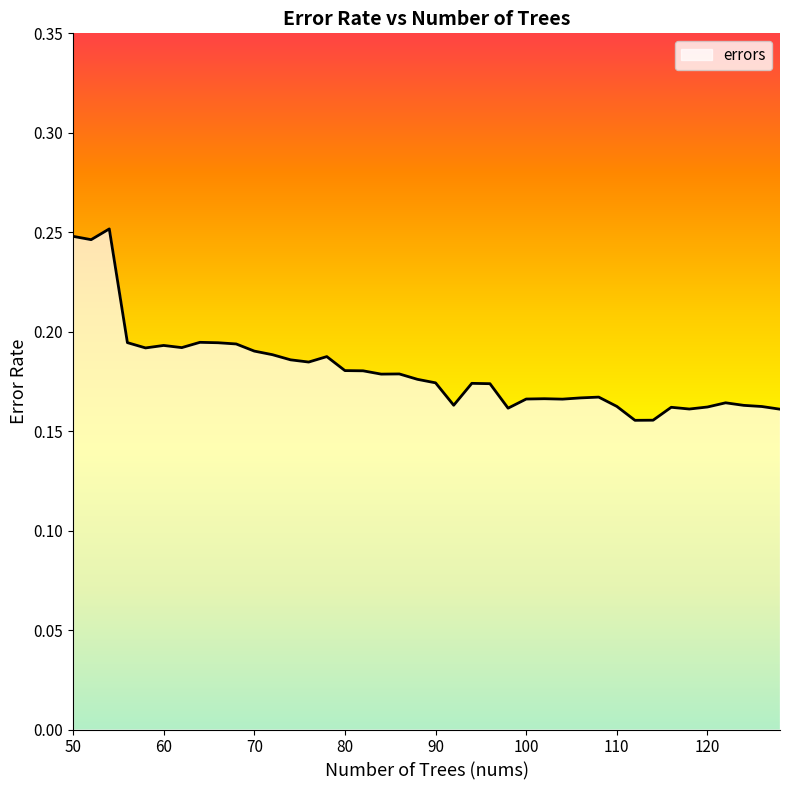

What is the difference between the maximum and minimum values?

0.1